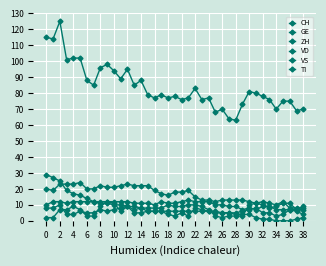

What is the greatest value displayed?

125